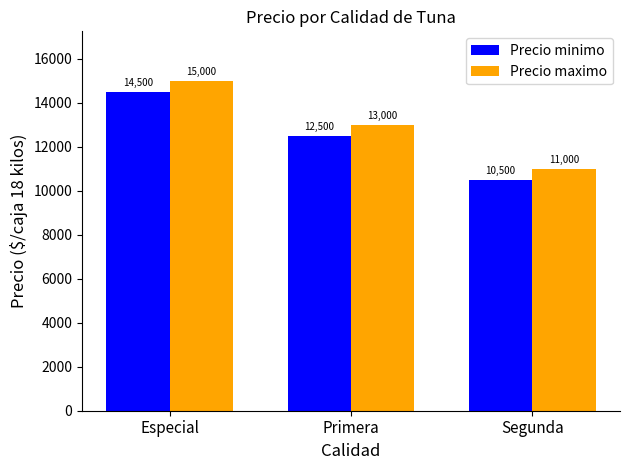

At which category does the chart reach its minimum across all series?

Segunda